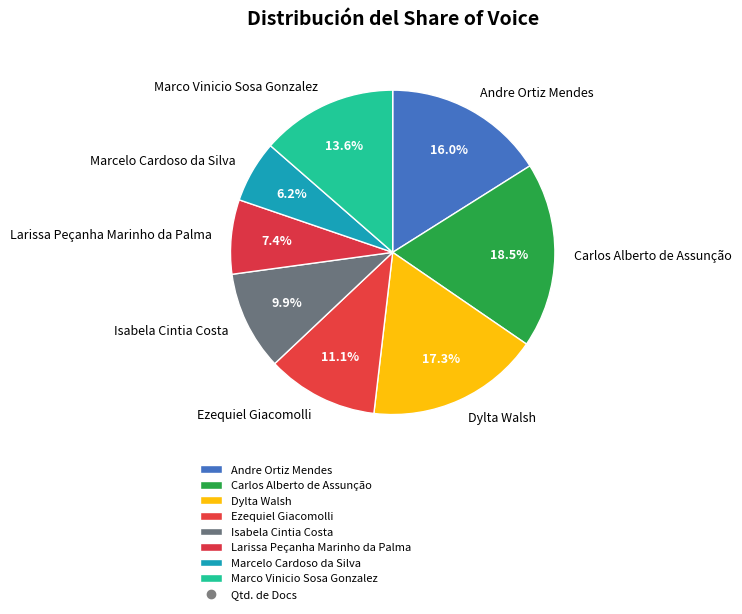

Which category has the smallest portion of the pie?

Marcelo Cardoso da Silva